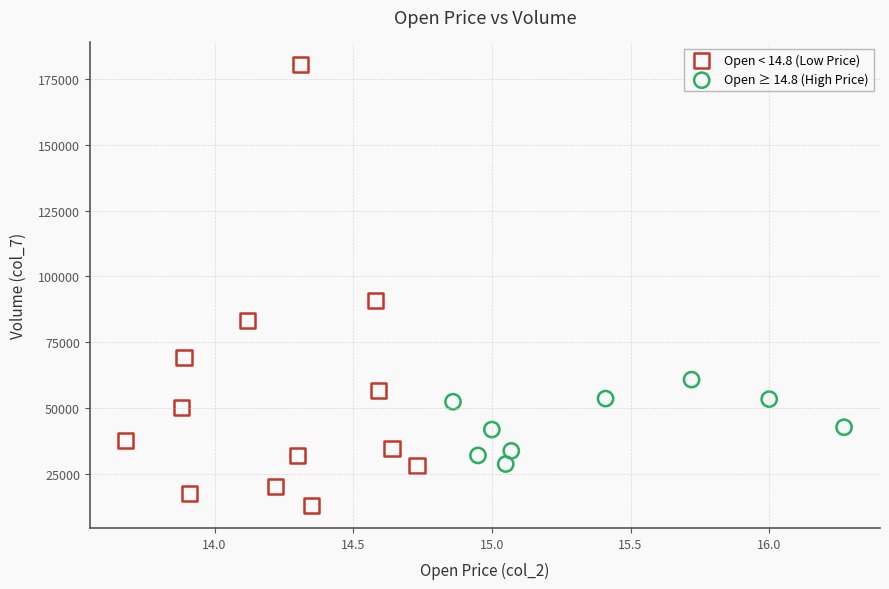

Which series reaches the maximum Y coordinate?

Open < 14.8 (Low Price)